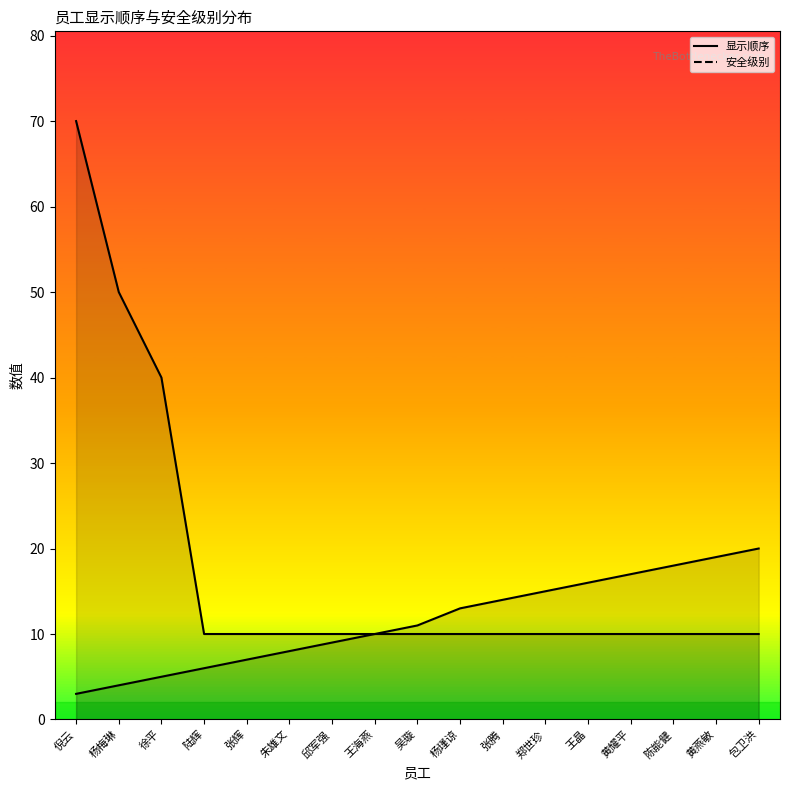

What is the total value across all series at 吴璇?

21